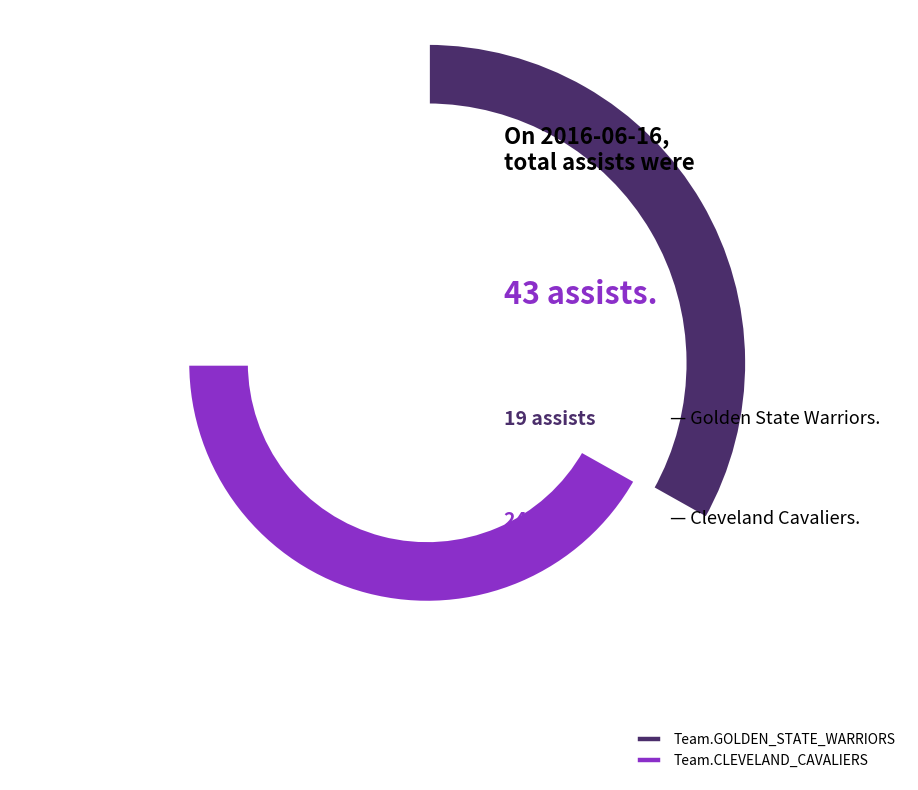

Between Team.CLEVELAND_CAVALIERS and Team.GOLDEN_STATE_WARRIORS, which is larger?

Team.CLEVELAND_CAVALIERS